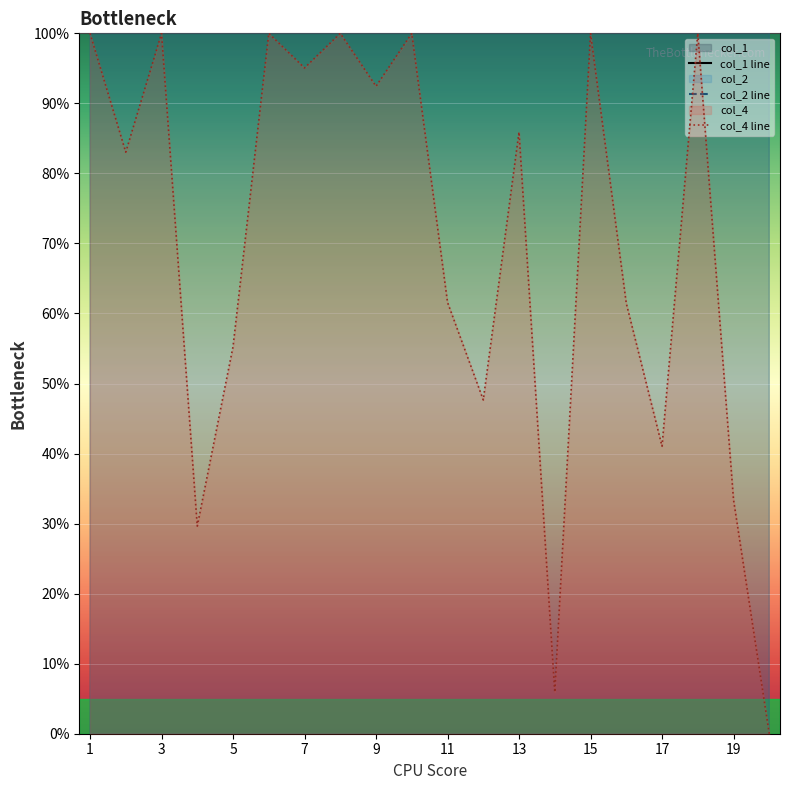

Reading left to right, transcribe all the data shown in this chart.

col_1 line: 132632397483.9	132702211691.2	132856372800.3	132886072956.4	132911264575.2	132981944818.0	132877201008.4	132945500037.0	132784058541.4	132726658541.1	132815291670.4	132799382439.4	132770449854.9	132628902182.7	132478445199.5	132770581444.1	132663743436.7	132794343699.8	132588728332.8	132590032966.9
col_2 line: 3264495198260.0	3257557007390.1	3249956145358.4	3230057692219.9	3223576029838.8	3202207805921.8	3184350352186.9	3183978229910.7	3241411859841.2	3249079514382.6	3206459049244.4	3210434880905.1	3230061160348.9	3240955793740.8	3247928036826.7	3200244790781.8	3231041508496.0	3192116982759.7	3242912997213.1	3225478636475.7
col_4 line: 100.0	83.0	100.0	29.6	55.3	100.0	95.1	100.0	92.4	100.0	61.6	47.7	85.9	5.9	100.0	61.5	41.0	100.0	33.4	0.0